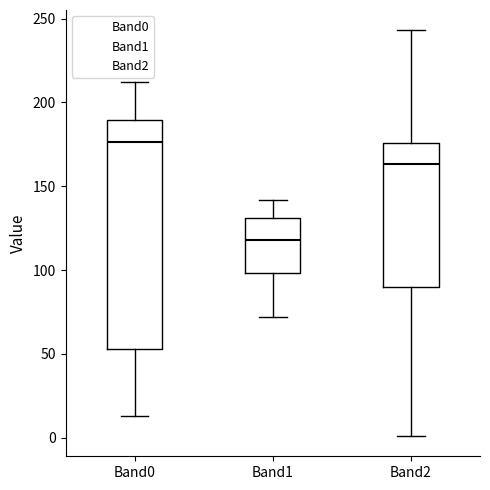

Which box has the lowest median line?

Band1